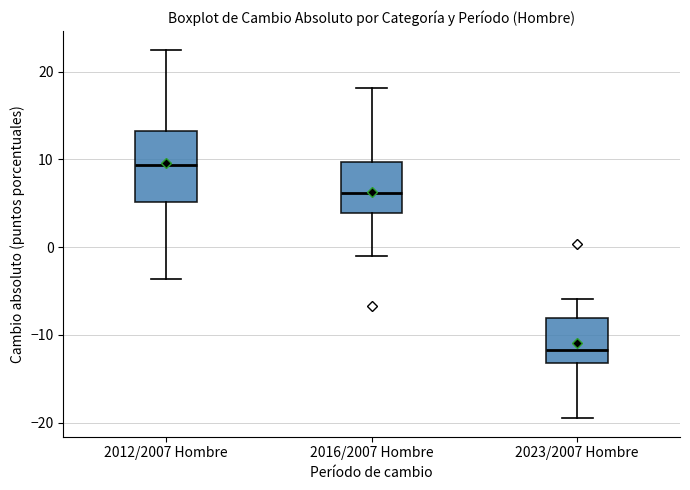

Which box is the tallest, from its lower edge to its upper edge?

2012/2007 Hombre